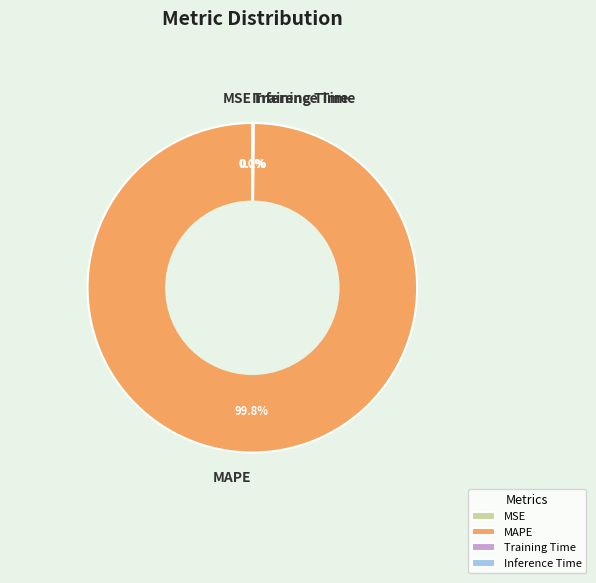

Which slice is the largest?

MAPE